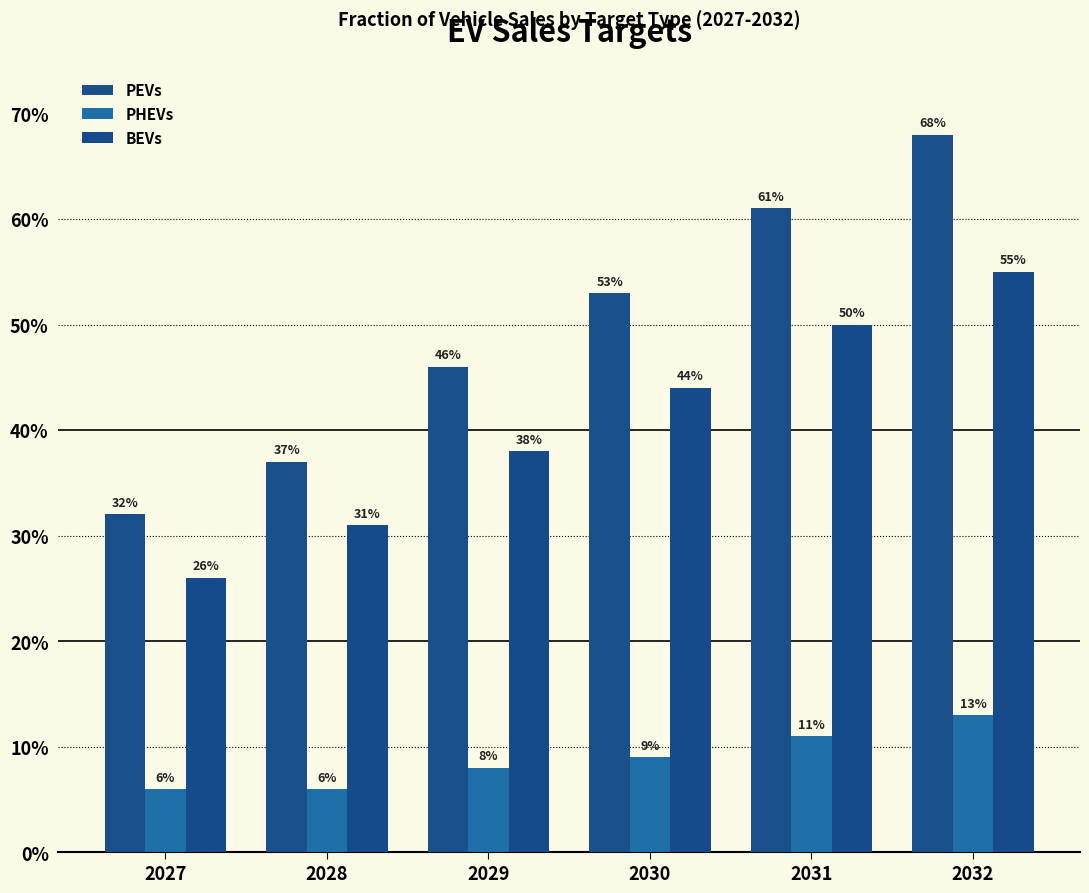

Rank the categories by PHEVs value from lowest to highest.

2027, 2028, 2029, 2030, 2031, 2032